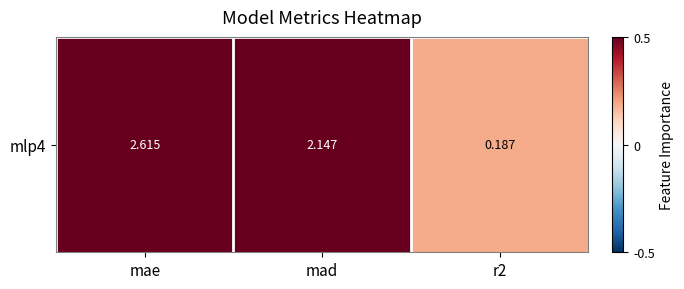

Reading left to right, what are all the values shown in this chart?

2.6	2.1	0.2